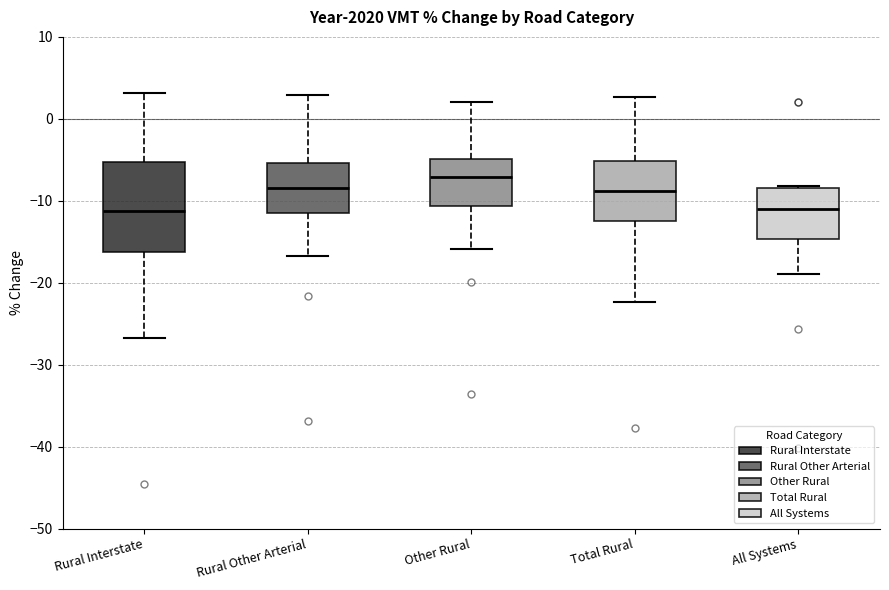

Comparing the boxes themselves (not the whiskers), which one is the tallest?

Rural Interstate